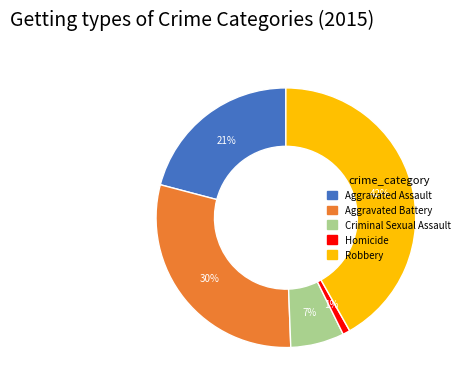

What is the ratio of the value at Robbery to the value at Aggravated Battery?

1.4